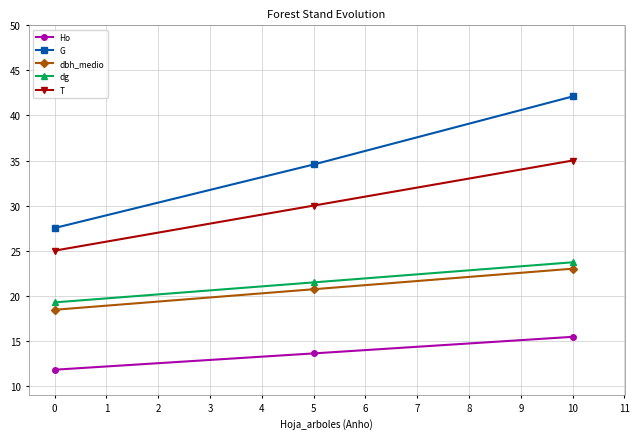

Reading left to right, transcribe all the data shown in this chart.

Ho: 11.8	13.6	15.4
G: 27.5	34.6	42.1
dbh_medio: 18.4	20.7	23.0
dg: 19.3	21.5	23.7
T: 25.0	30.0	35.0